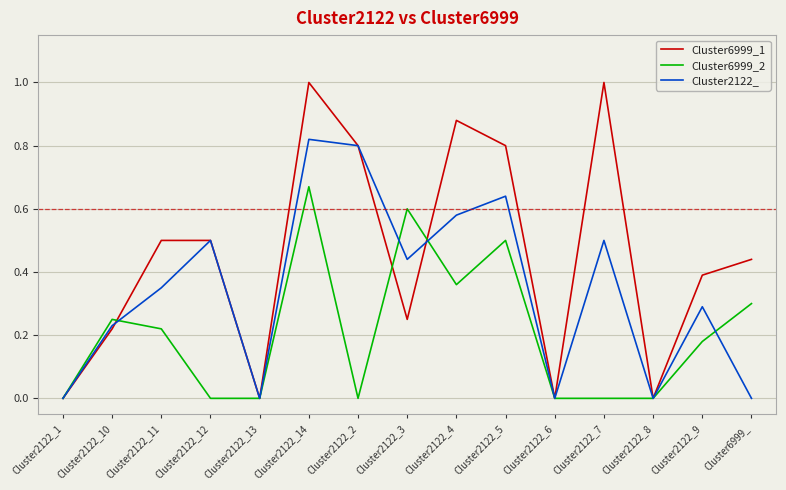

True or false: Cluster6999_1 has a value of 0.5 at Cluster2122_12.

True